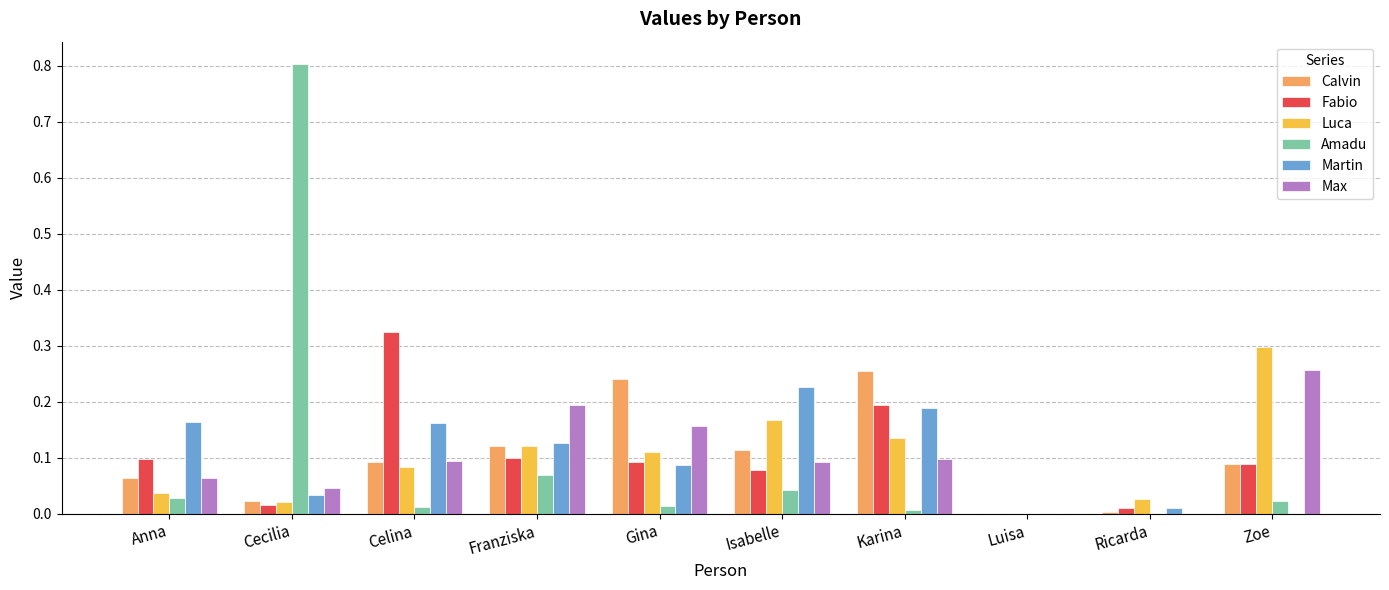

True or false: Luca has a value of 0.5 at Zoe.

False